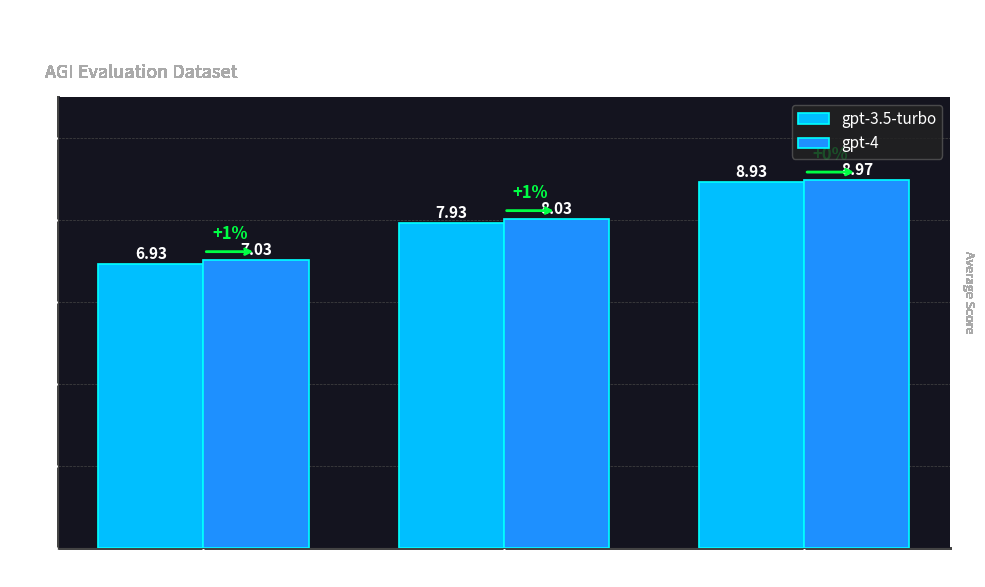

Is the value of gpt-4 at Correctness greater than the value of gpt-3.5-turbo at Correctness?

Yes